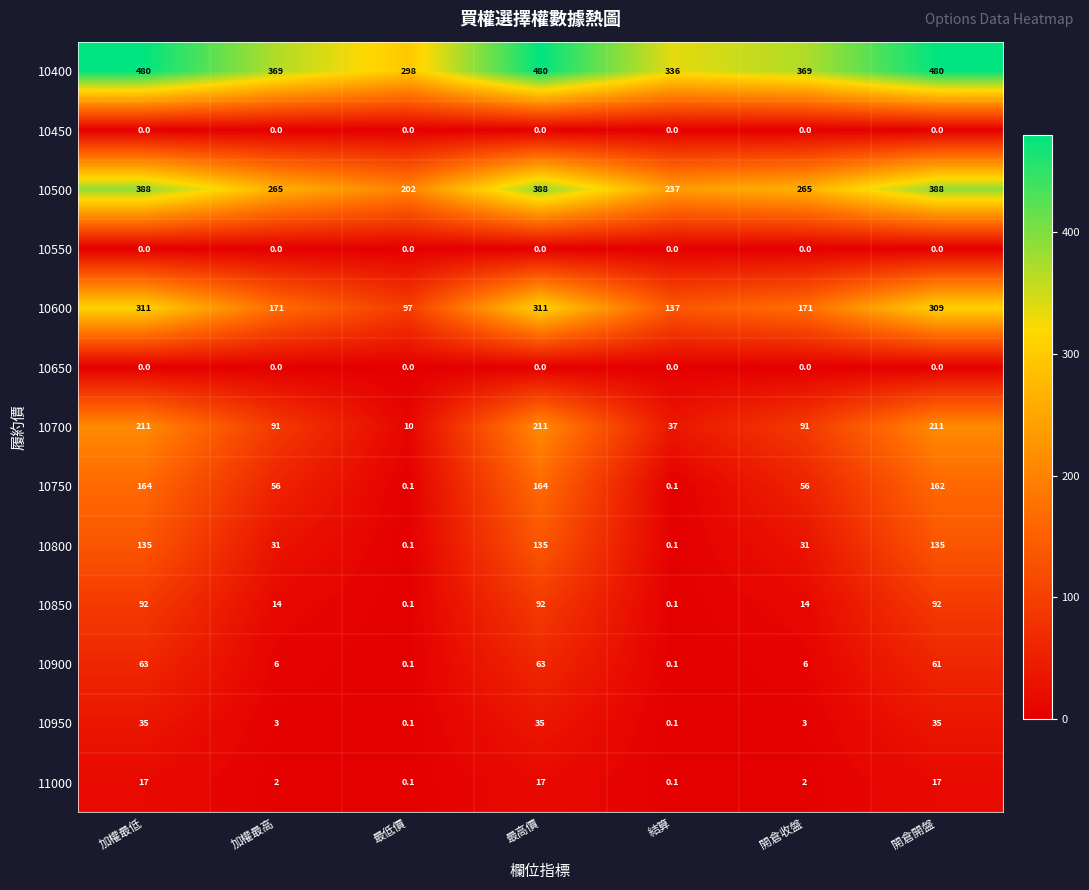

What is the total value across all series at 結算?

747.6